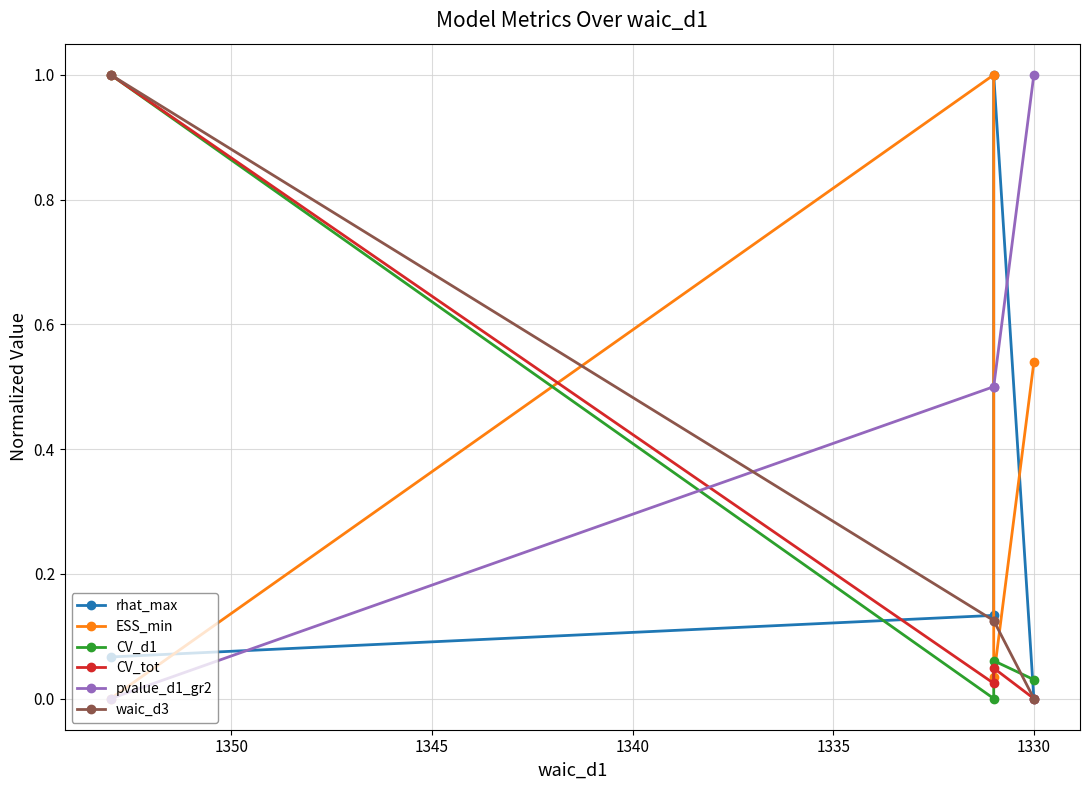

Which series has the largest range (max minus min)?

rhat_max